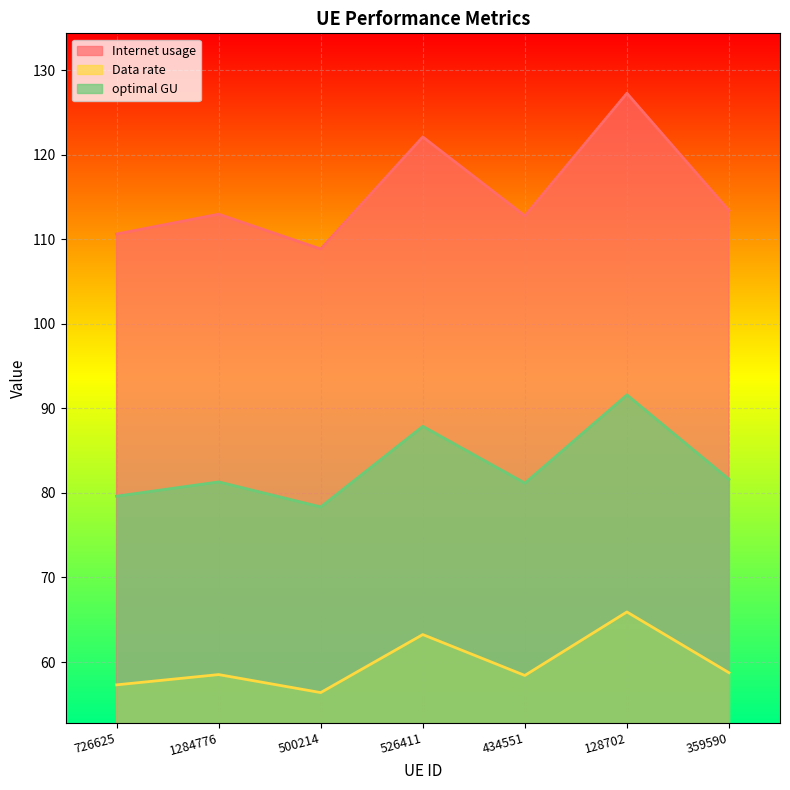

What is the sum of the optimal GU values at 359590 and 500214?

160.0